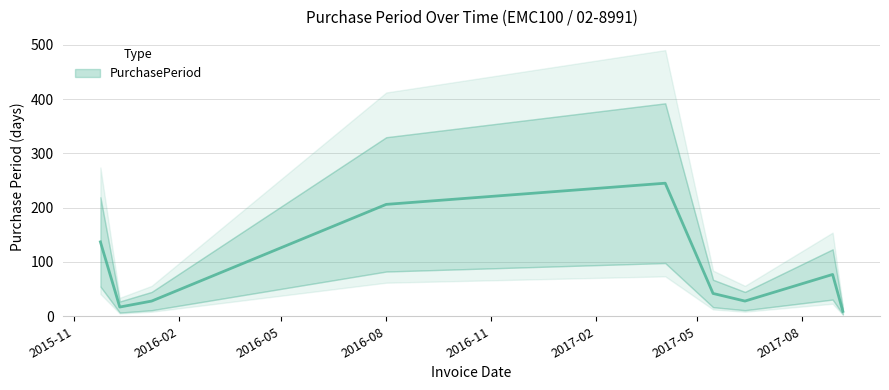

How many lines are shown in the chart?

1